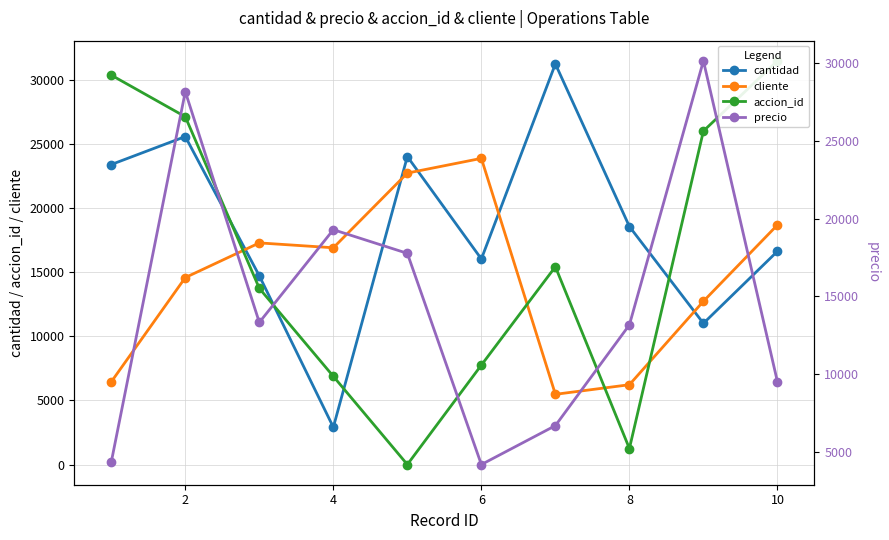

True or false: cantidad and precio intersect in this chart.

True